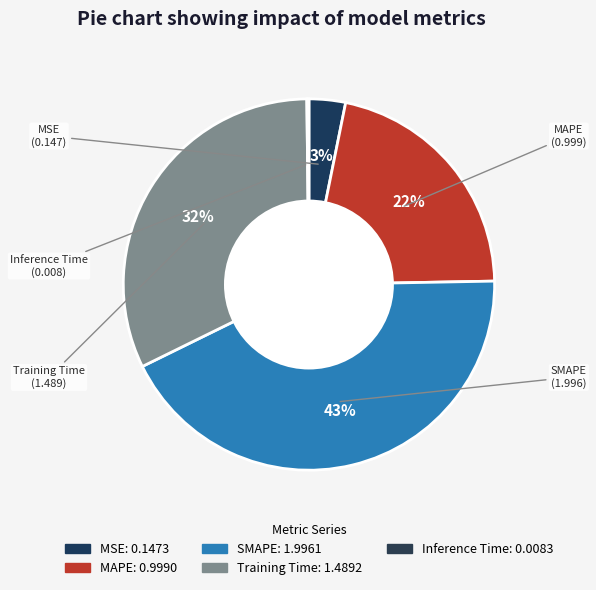

To the nearest percent, what is the difference between the largest and smallest slice percentages?

43%